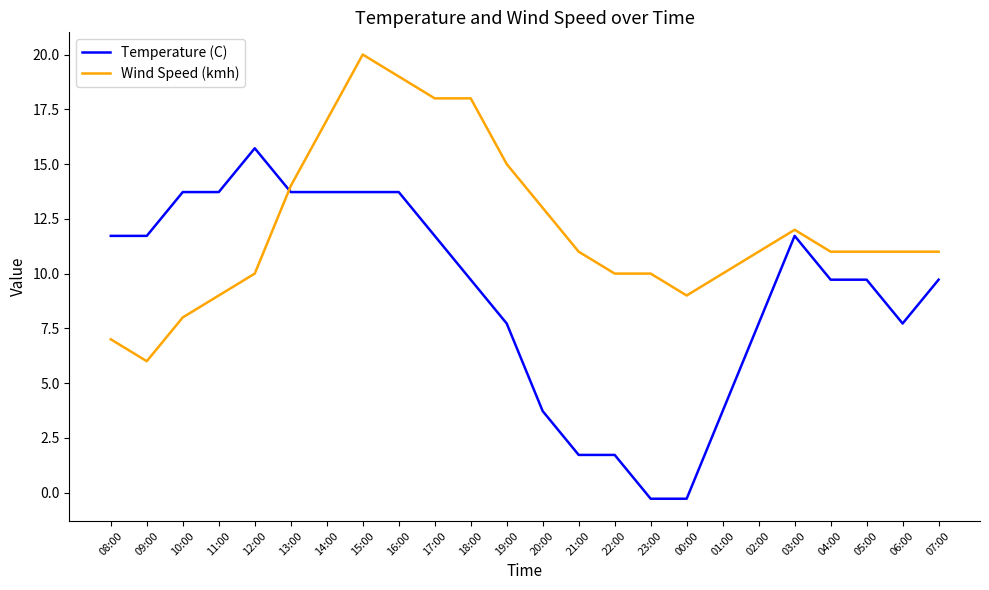

List the series in order of their peak value, lowest first.

Temperature (C), Wind Speed (kmh)